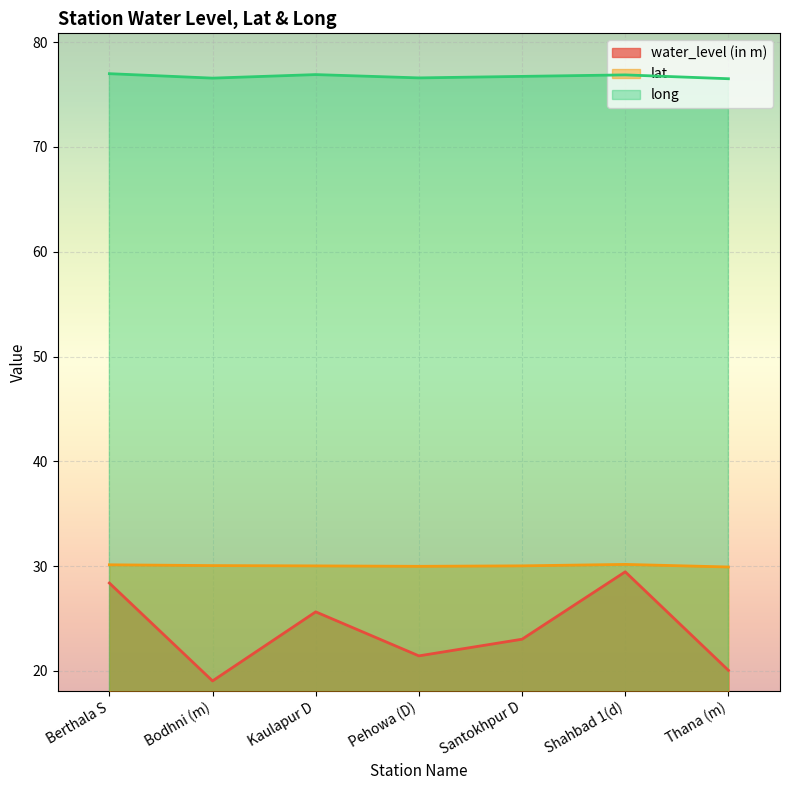

How many lines are shown in the chart?

3